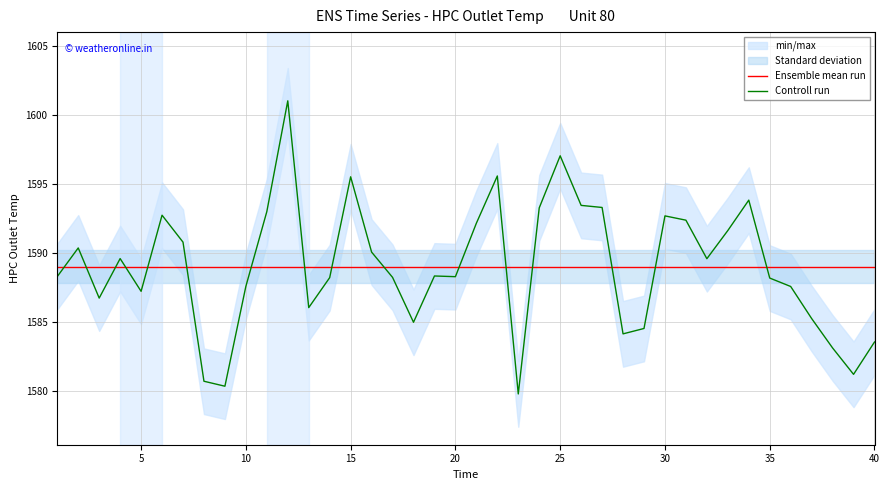

List the series in order of their peak value, lowest first.

Ensemble mean run, Controll run